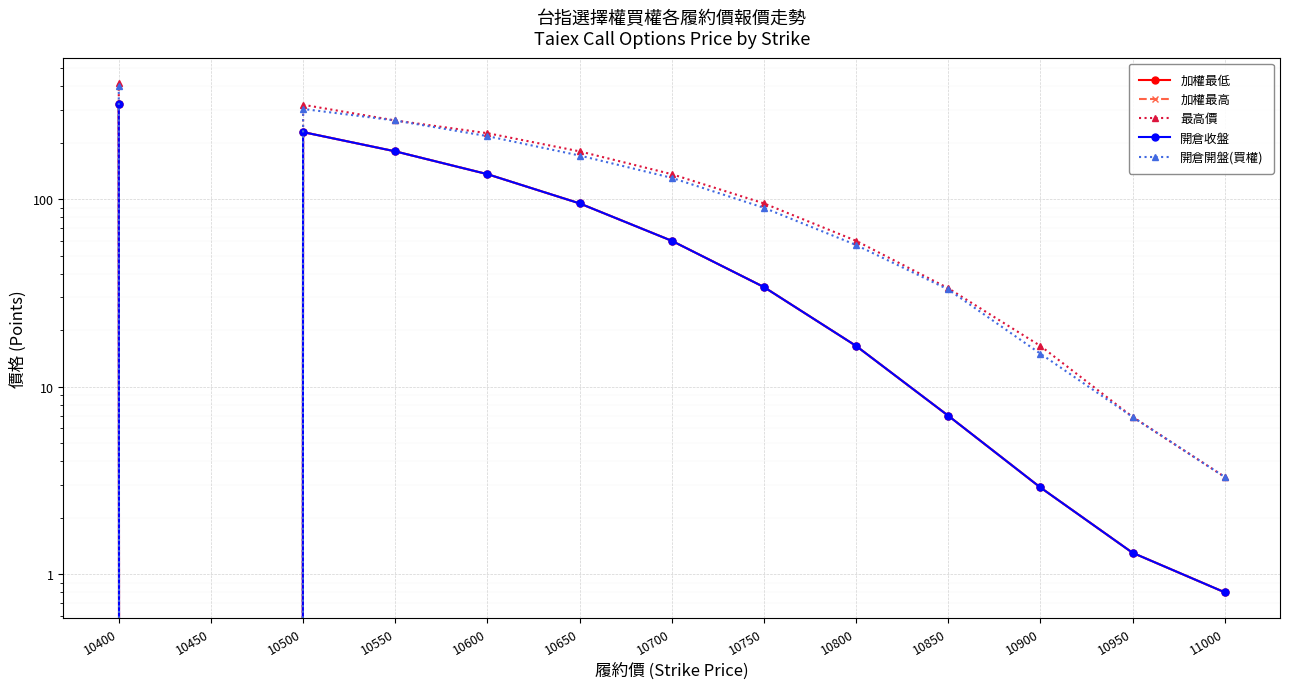

What is the greatest value displayed?

416.0